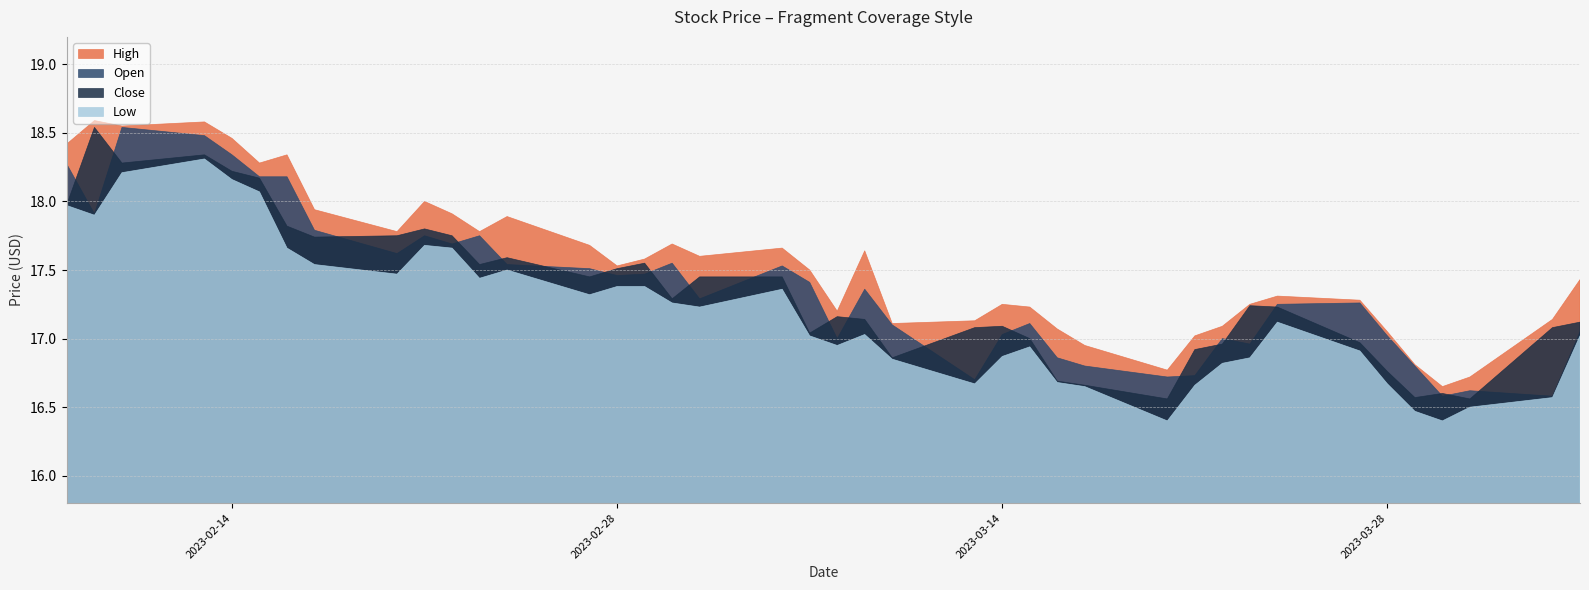

What is the smallest value displayed?

16.4